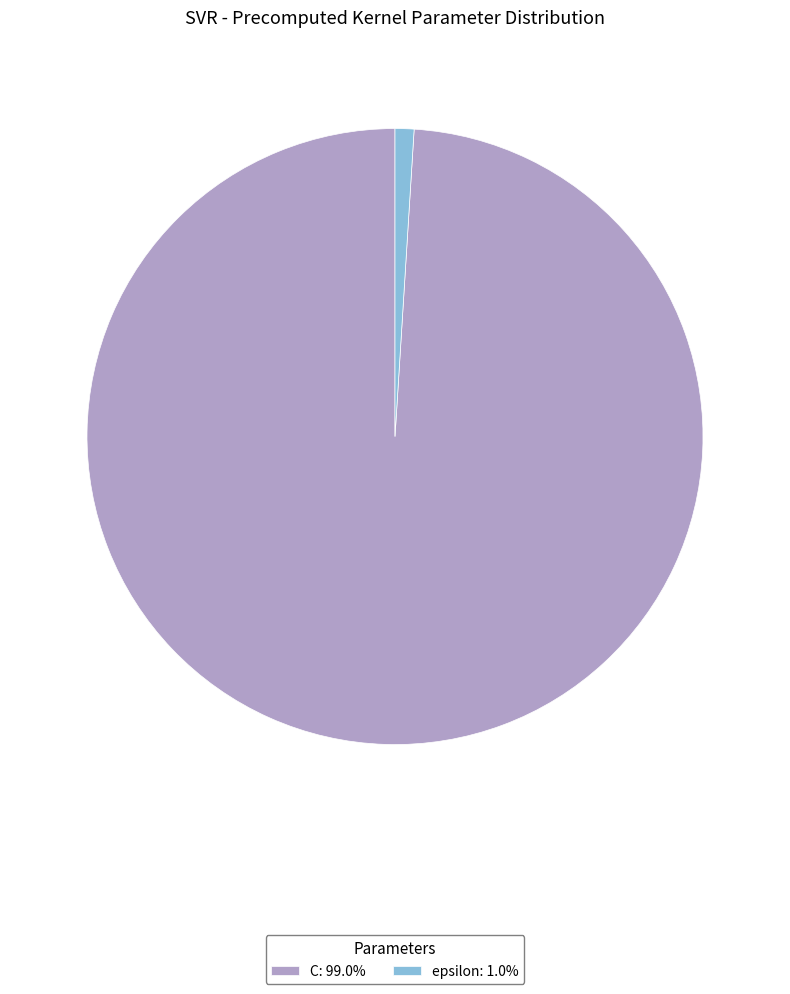

Does epsilon: 1.0% account for over 50% of the chart?

No